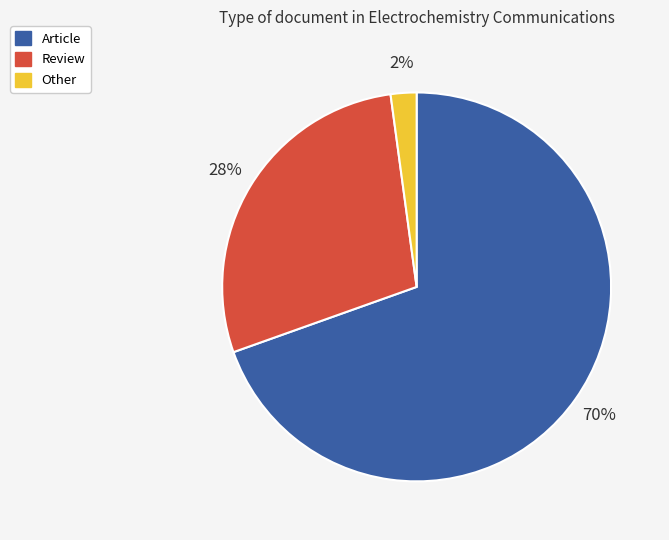

To the nearest percent, what is the average slice percentage?

33%